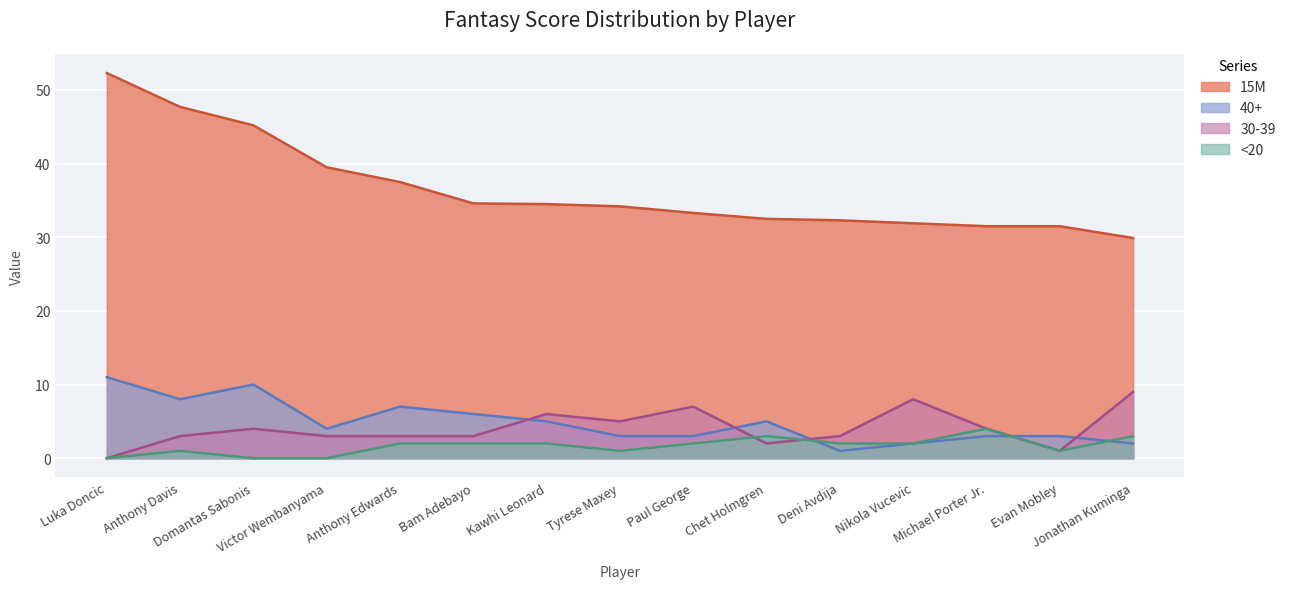

List the series in order of their peak value, lowest first.

<20, 30-39, 40+, 15M